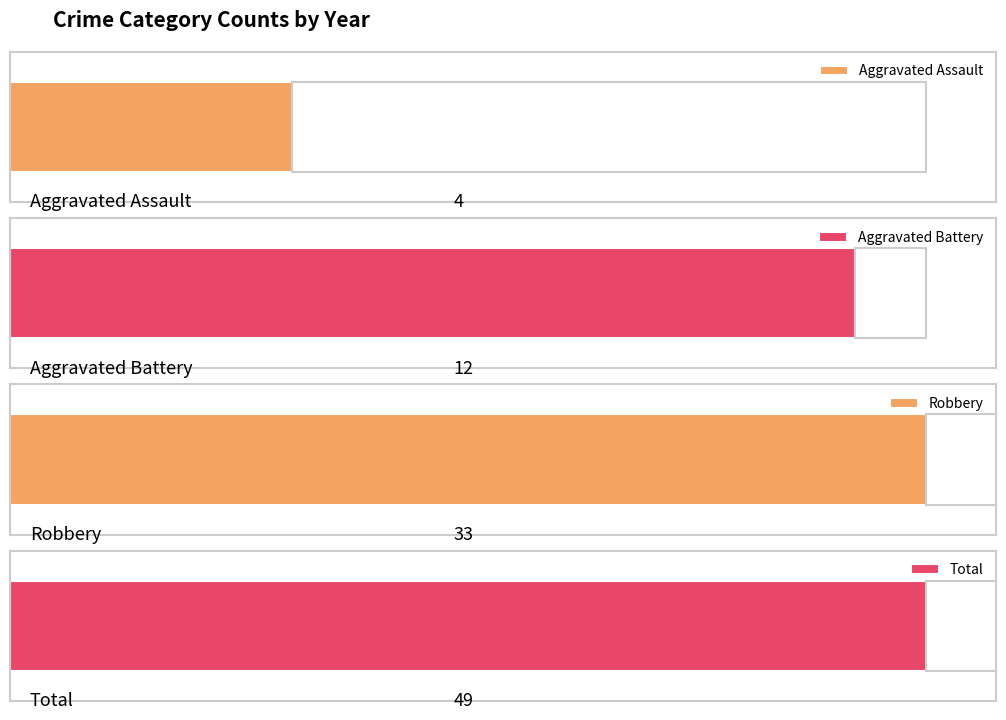

The value of Robbery at 2016 is 1. True or false?

False